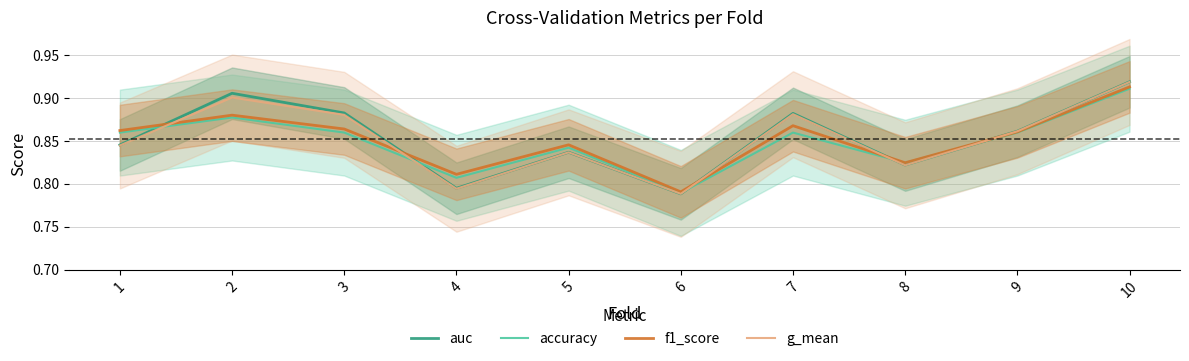

At which category does the chart reach its minimum across all series?

6